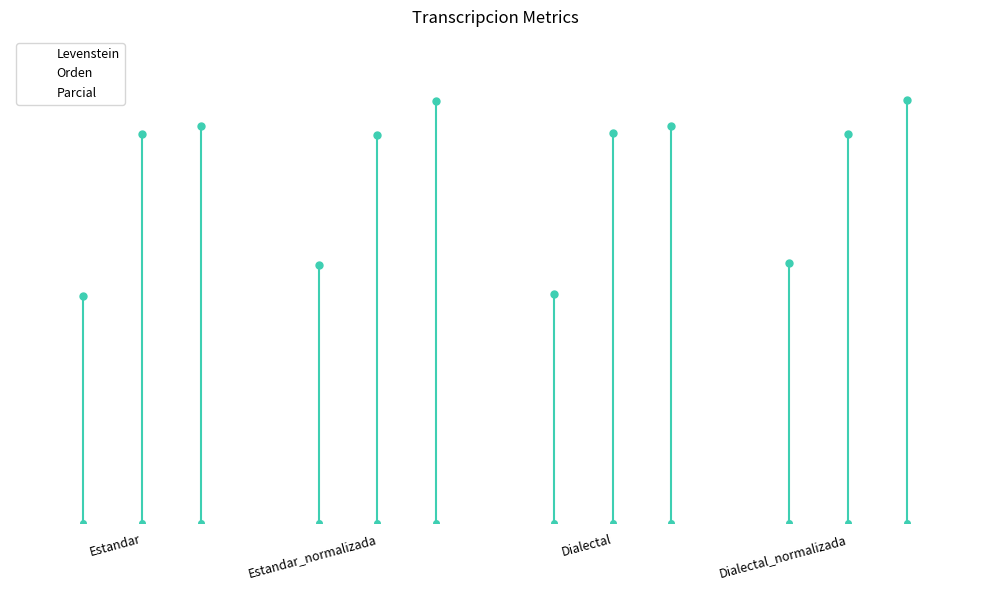

Where does the Levenstein series first go above 51?

Estandar_normalizada